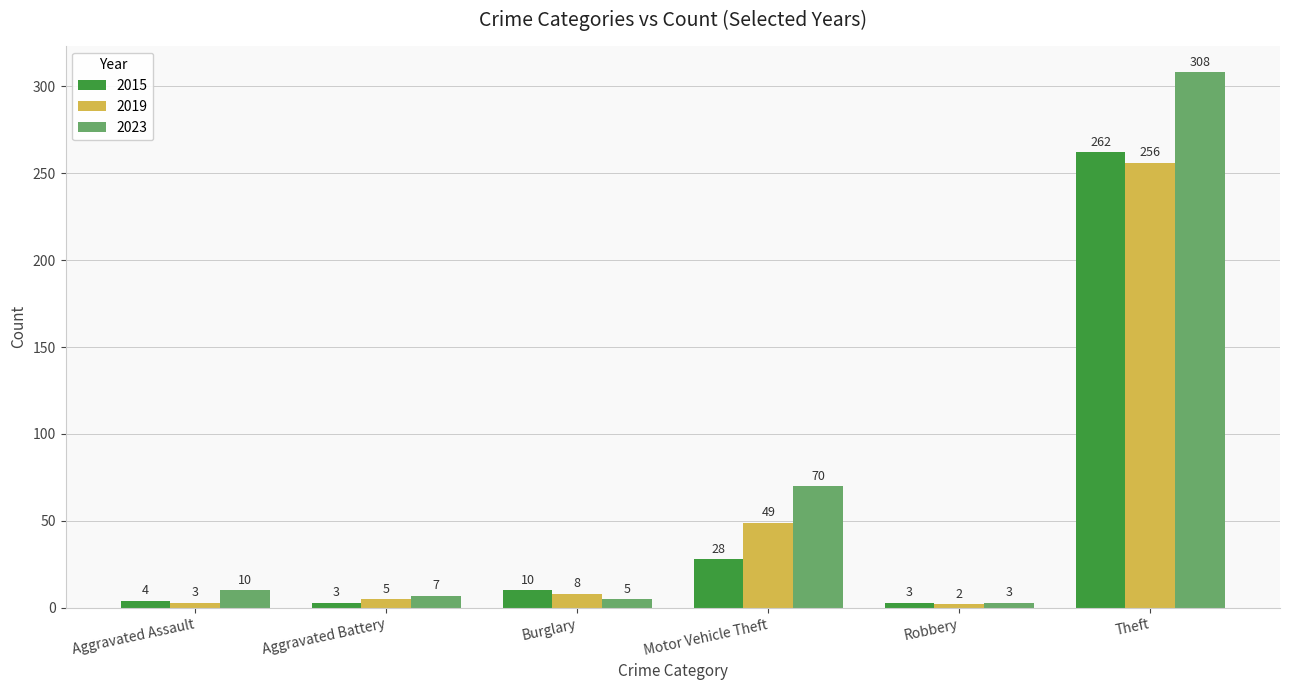

At which label is 2023 closest to 155?

Motor Vehicle Theft